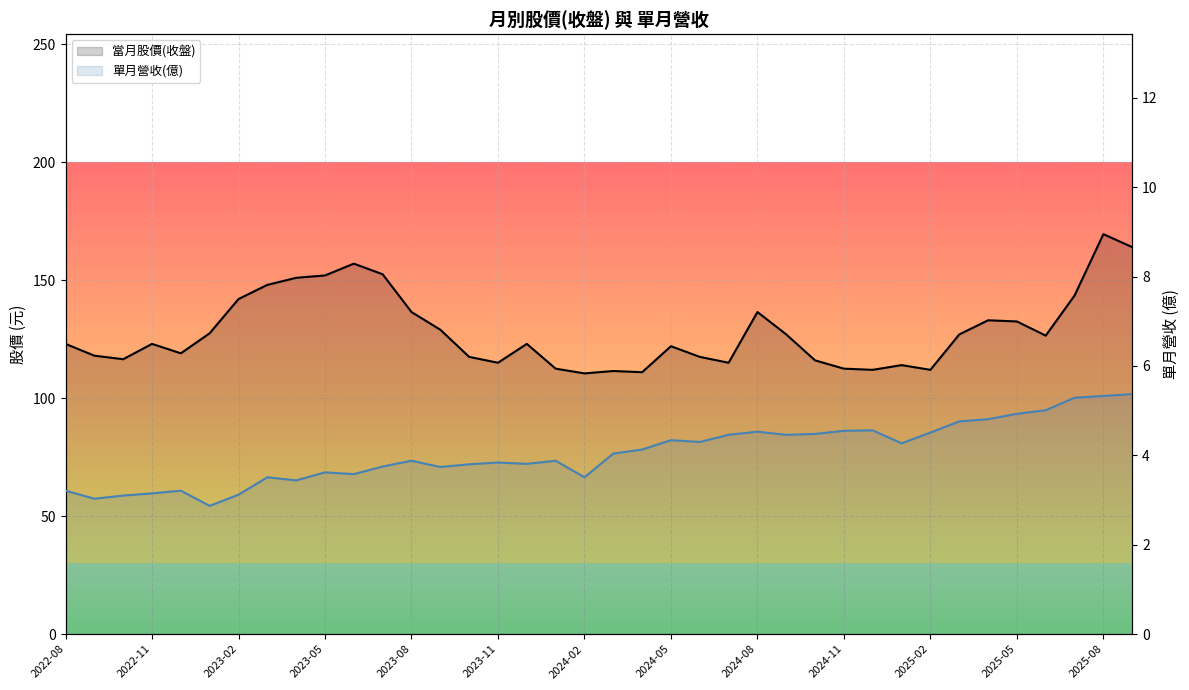

In 單月營收(億), how many points are higher than both neighbors (excluding endpoints)?

9